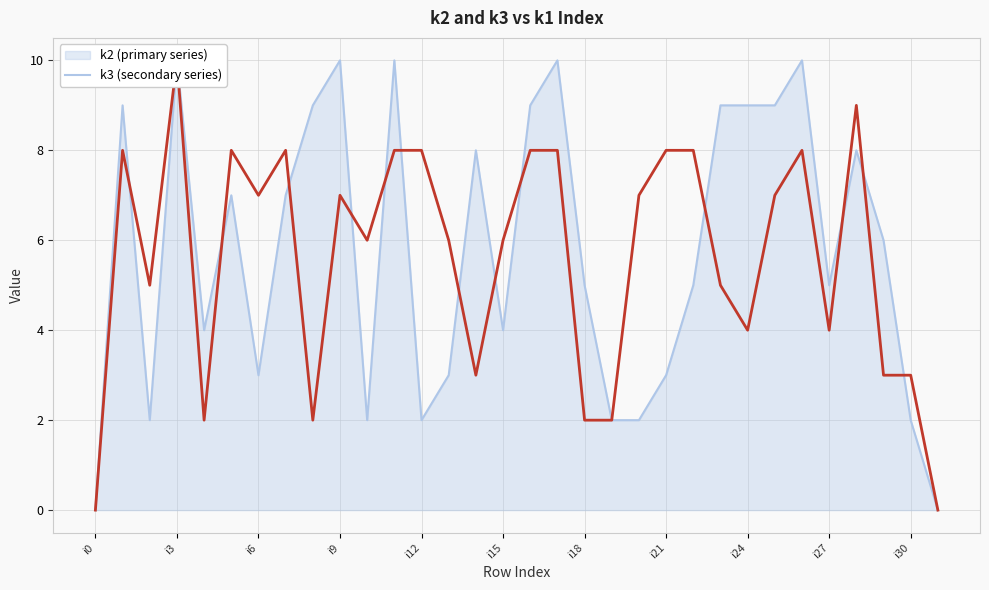

Which category has the highest value across all series?

i3